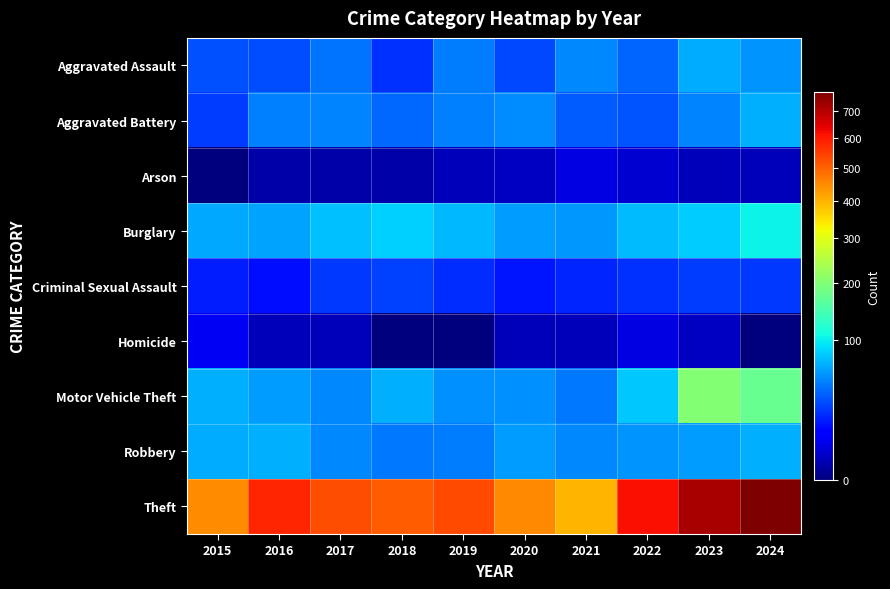

Reading left to right, transcribe all the data shown in this chart.

Aggravated Assault: 2015=33	2016=31	2017=45	2018=23	2019=47	2020=30	2021=53	2022=39	2023=68	2024=57
Aggravated Battery: 2015=27	2016=49	2017=51	2018=41	2019=49	2020=54	2021=36	2022=34	2023=51	2024=70
Arson: 2015=0	2016=1	2017=1	2018=1	2019=2	2020=3	2021=6	2022=4	2023=2	2024=2
Burglary: 2015=65	2016=64	2017=76	2018=84	2019=73	2020=60	2021=58	2022=75	2023=83	2024=103
Criminal Sexual Assault: 2015=18	2016=15	2017=26	2018=28	2019=22	2020=17	2021=20	2022=23	2023=27	2024=26
Homicide: 2015=8	2016=2	2017=2	2018=0	2019=0	2020=2	2021=2	2022=6	2023=3	2024=0
Motor Vehicle Theft: 2015=69	2016=61	2017=53	2018=70	2019=56	2020=55	2021=46	2022=81	2023=201	2024=175
Robbery: 2015=67	2016=69	2017=53	2018=46	2019=47	2020=61	2021=52	2022=57	2023=60	2024=70
Theft: 2015=445	2016=585	2017=528	2018=510	2019=531	2020=450	2021=399	2022=617	2023=718	2024=774